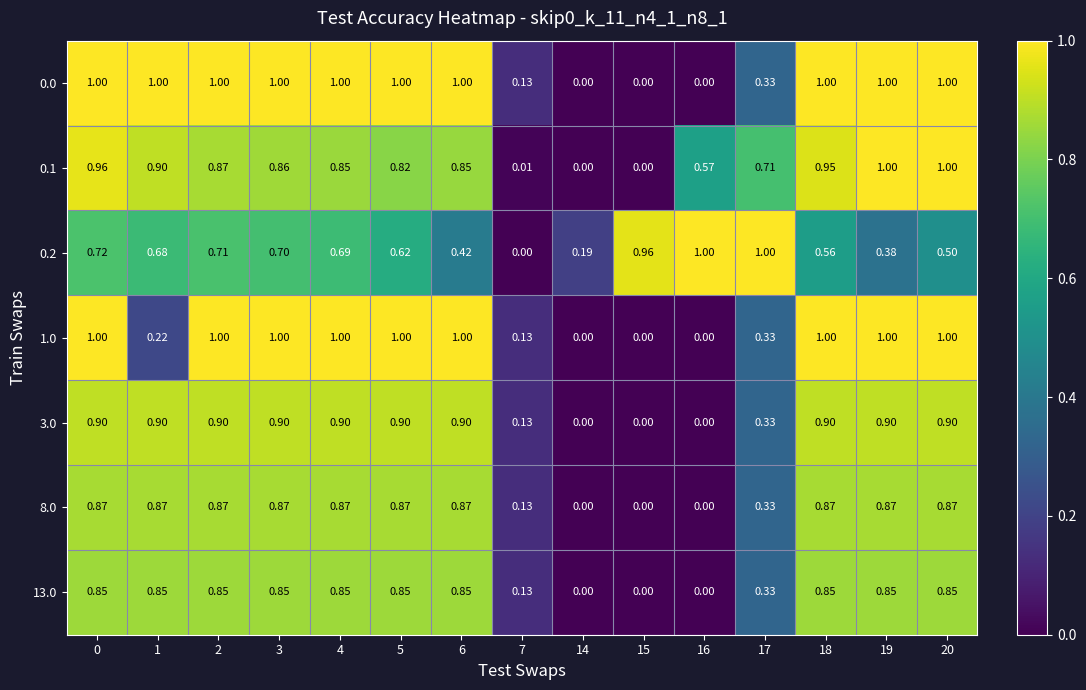

Is the value of 0.0 at 1 greater than the value of 8.0 at 0?

Yes